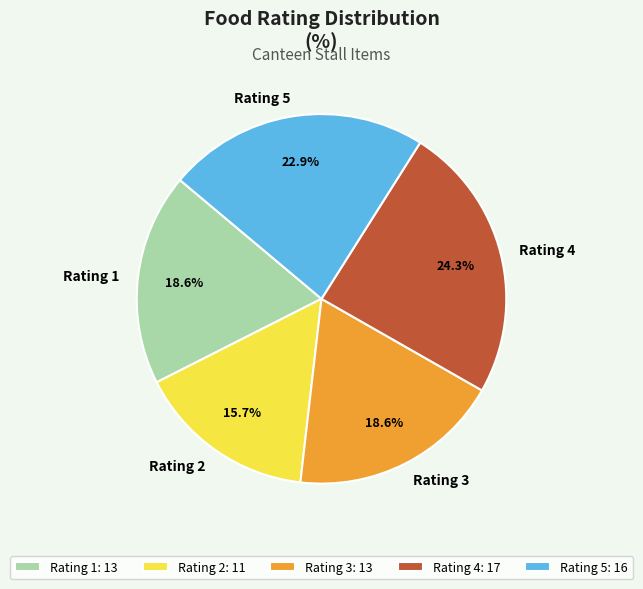

Is there any slice that represents more than half of the pie?

No